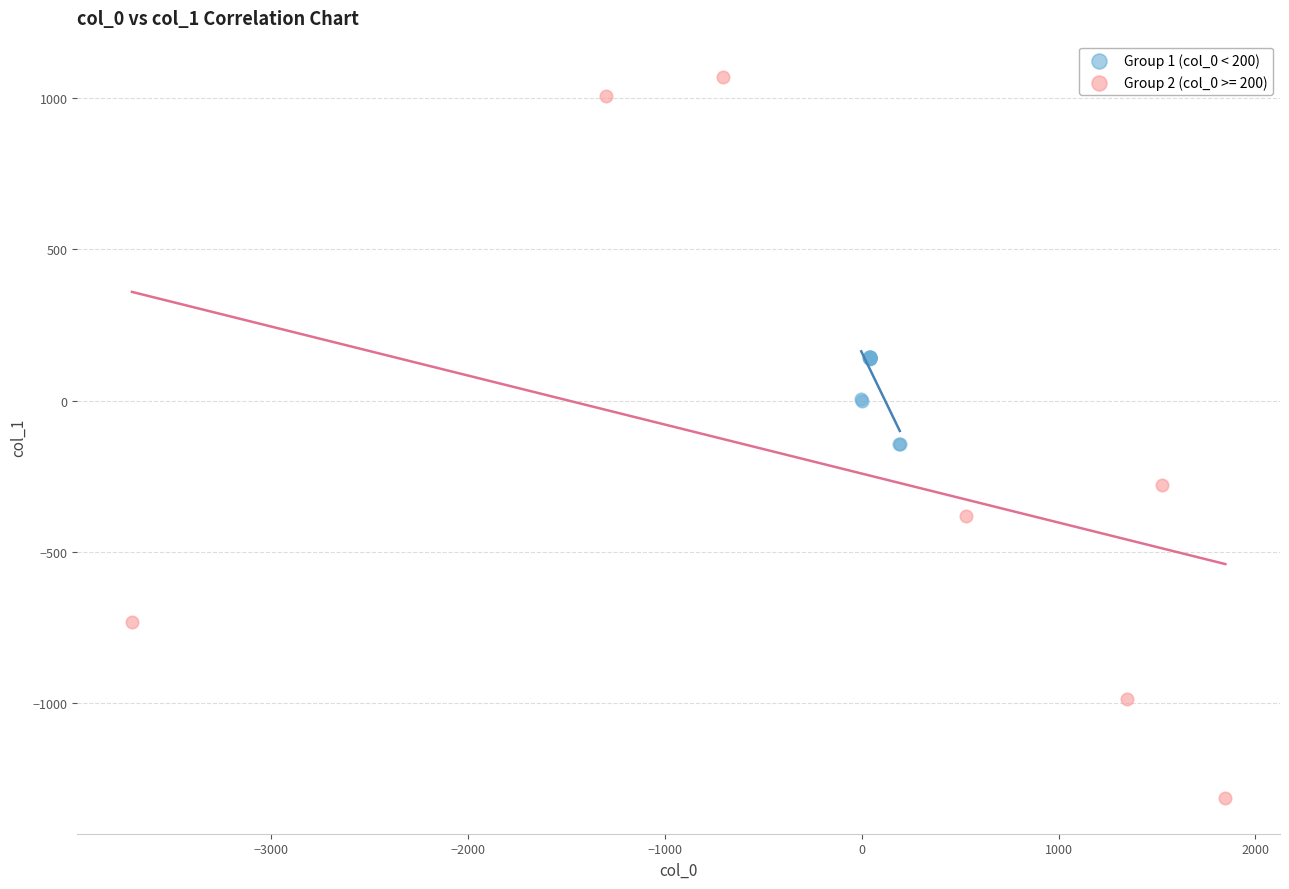

Which series contains the highest Y value?

Group 2 (col_0 >= 200)